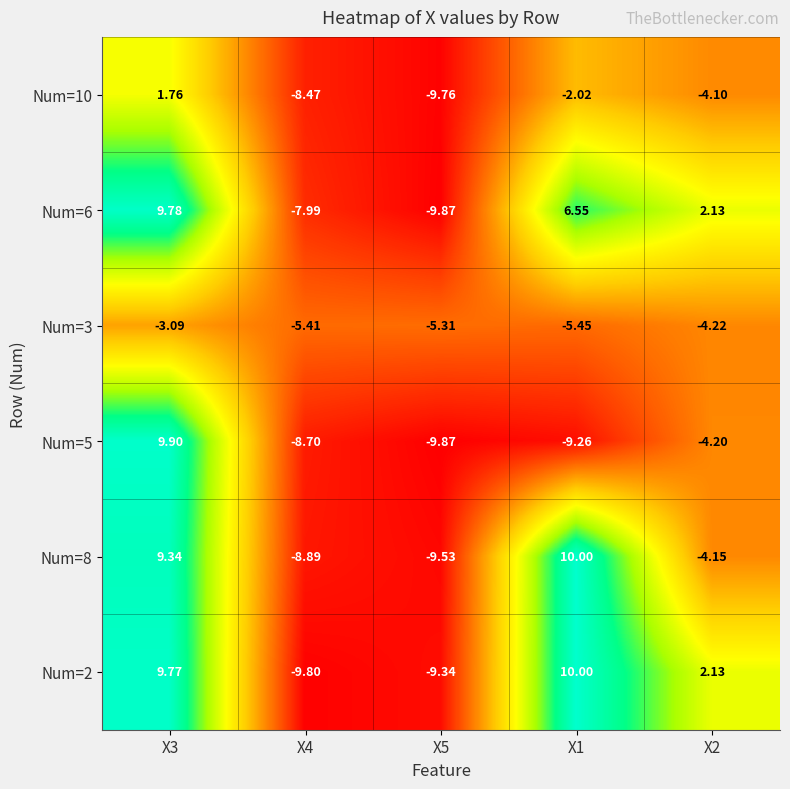

How many data points does each series have?

5